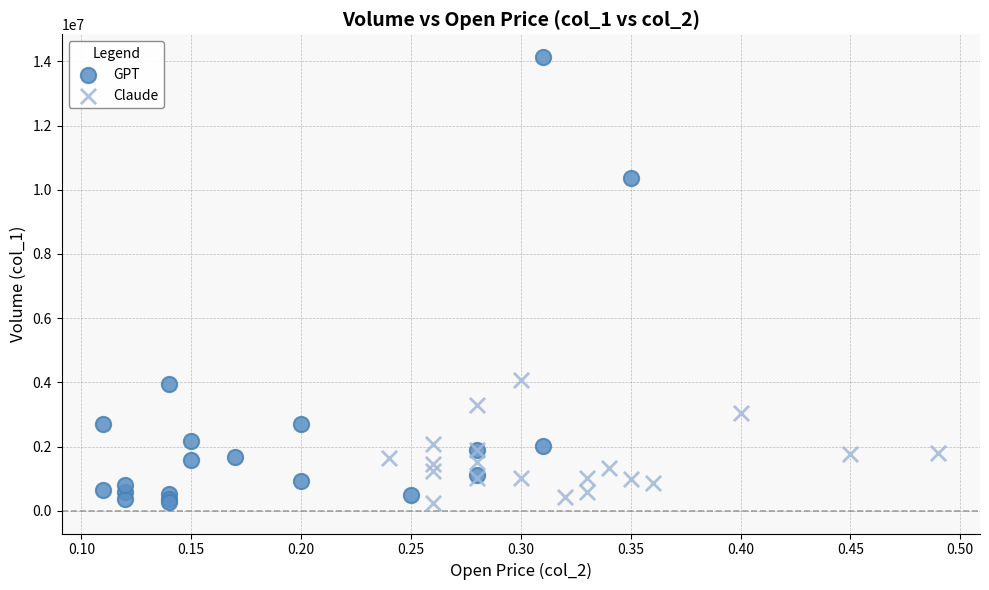

Which series reaches the maximum Y coordinate?

GPT